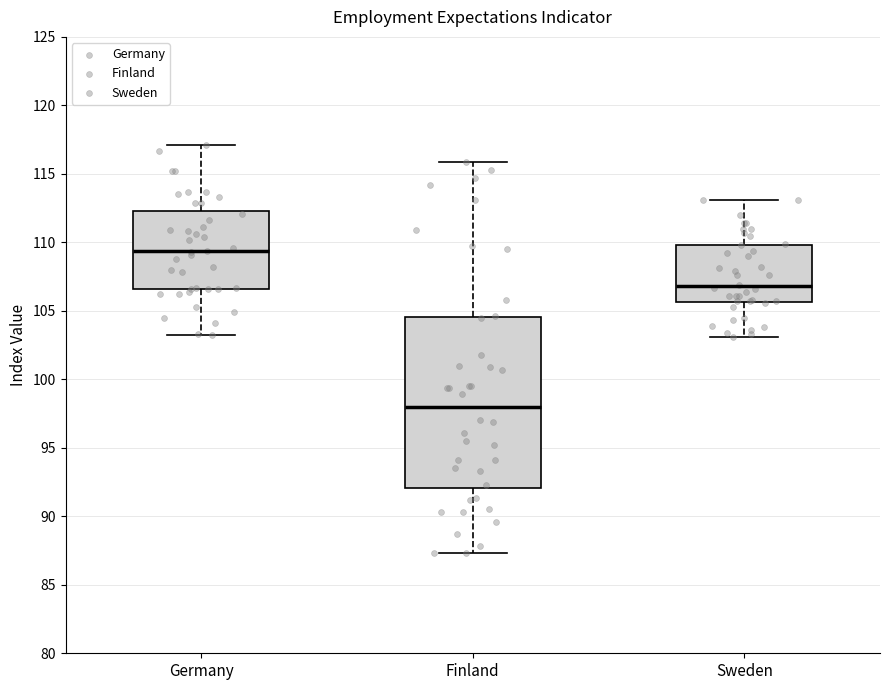

Which box is the tallest, from its lower edge to its upper edge?

Finland